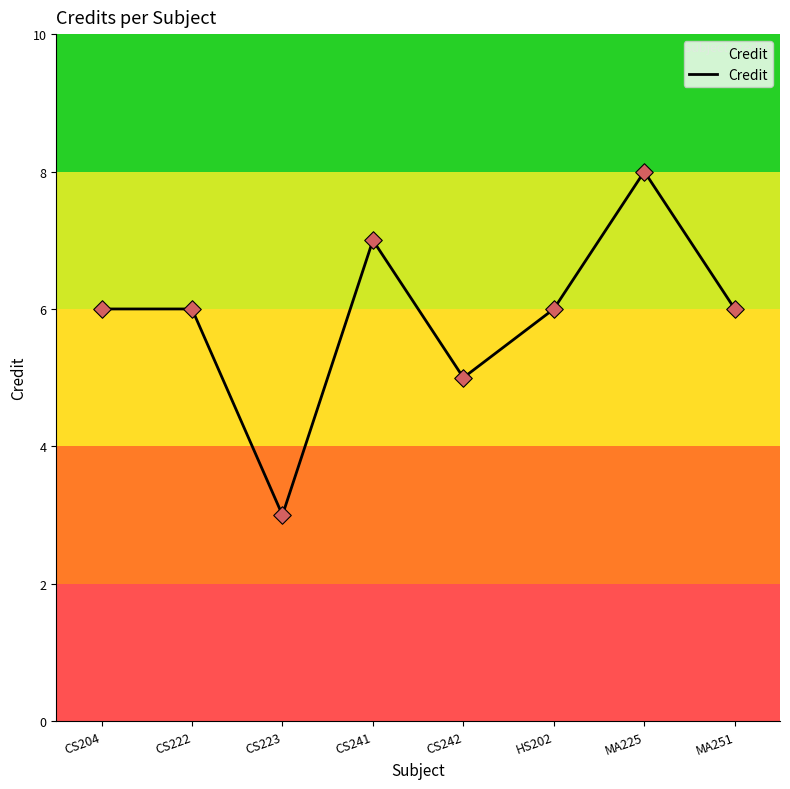

What is the ratio of the value at HS202 to the value at MA251?

1.0